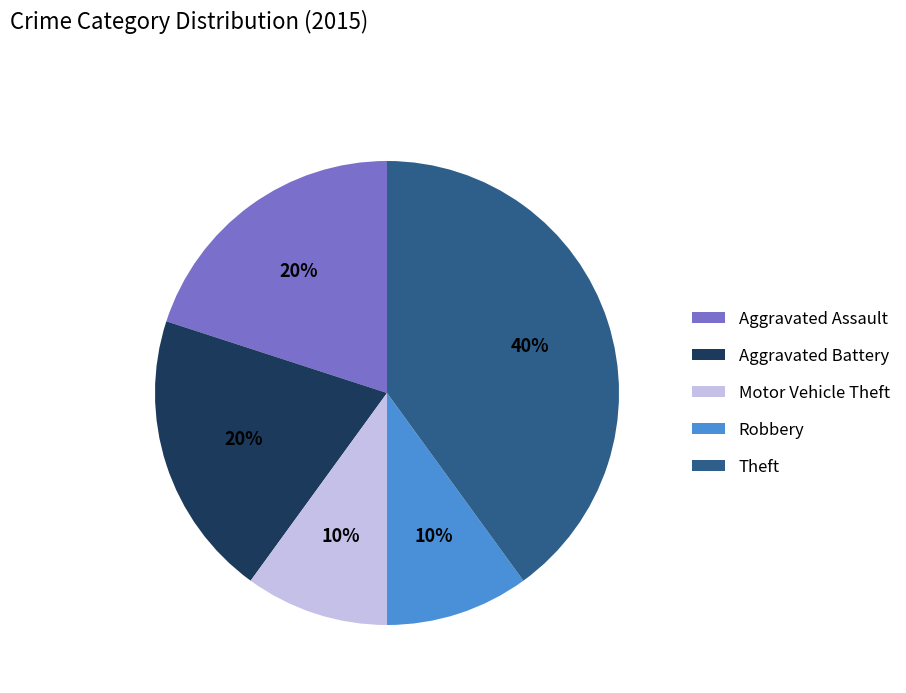

Combined, do Theft and Aggravated Battery account for over 50%?

Yes